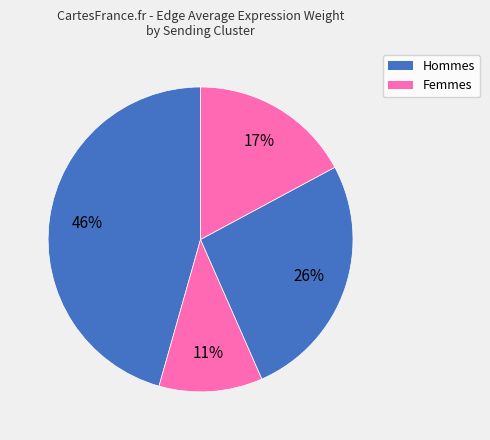

To the nearest percent, what is the average slice percentage?

25%